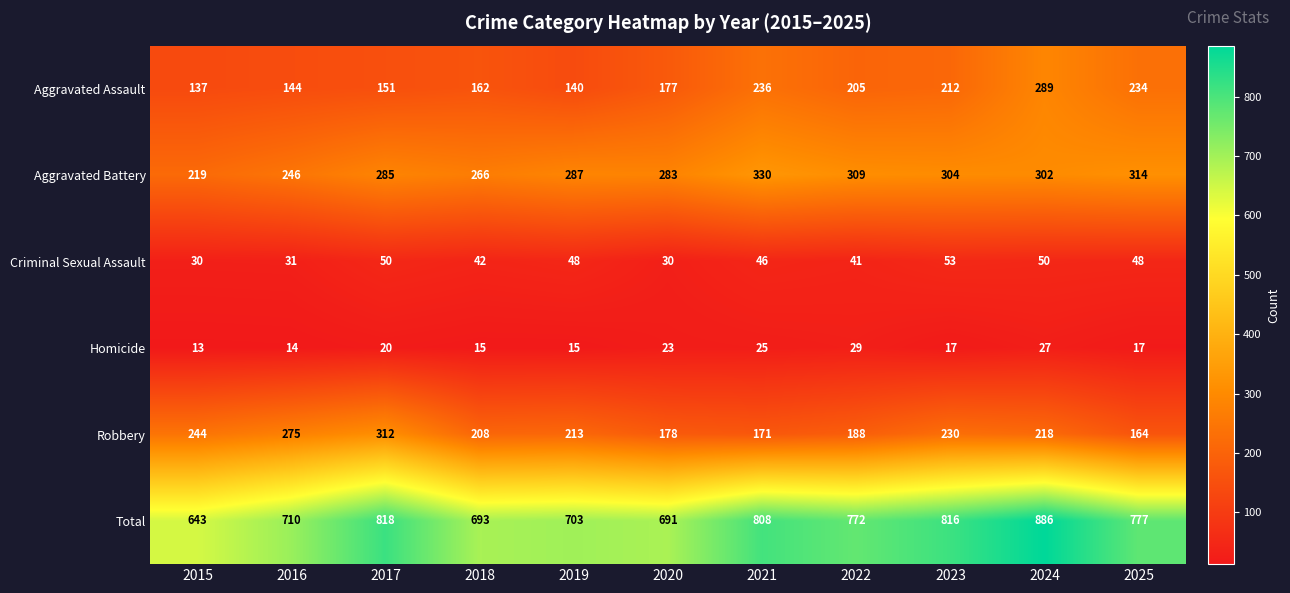

What is the average value of the Robbery series?

218